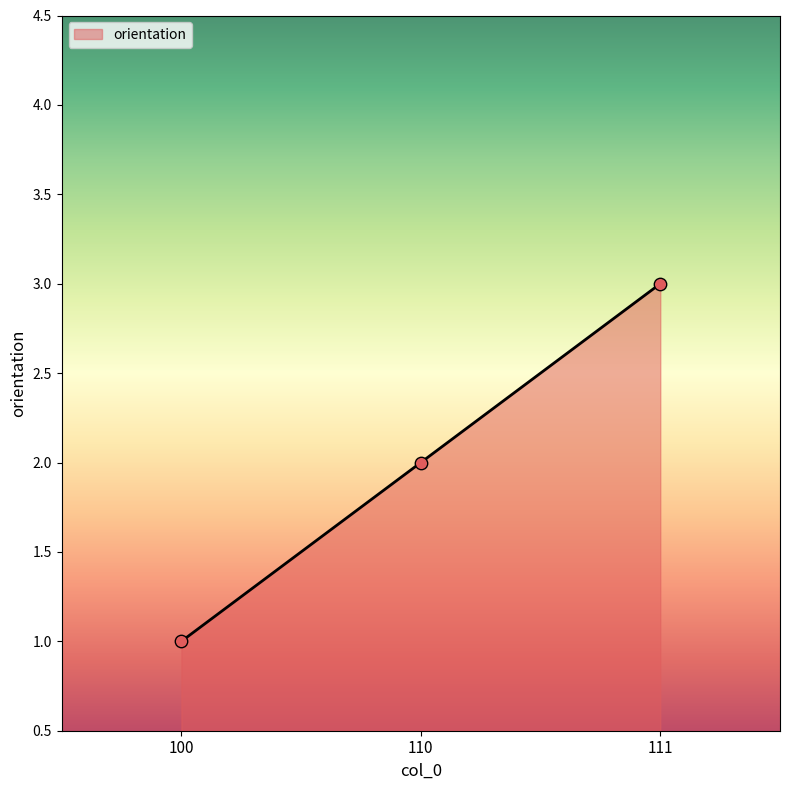

What is the ratio of the value at 100 to the value at 111?

0.3